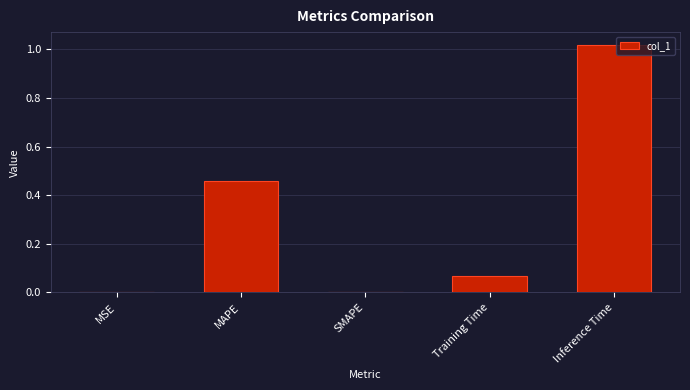

Which has a higher value, Inference Time or MSE?

Inference Time